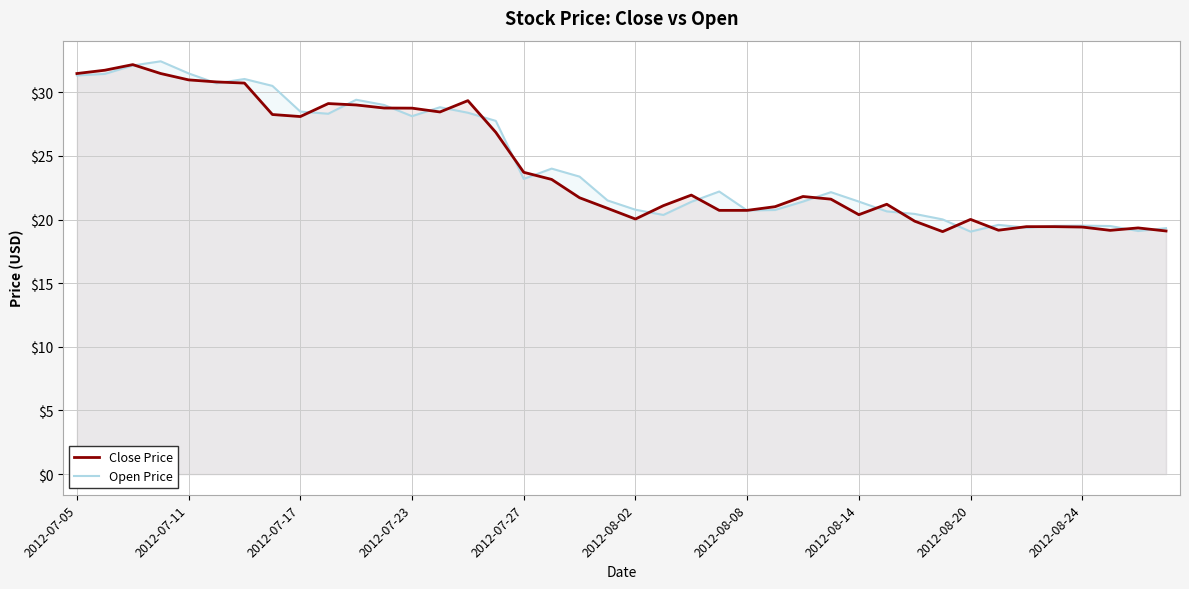

Which series changed the most between 19 and 38?

Open Price